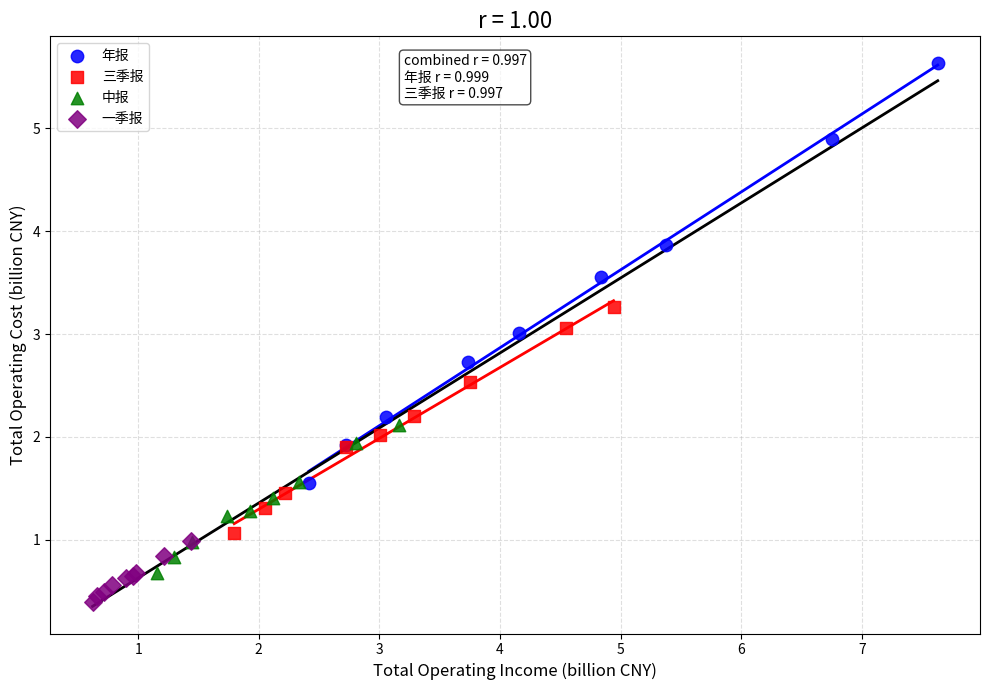

Which series contains the lowest Y value?

一季报